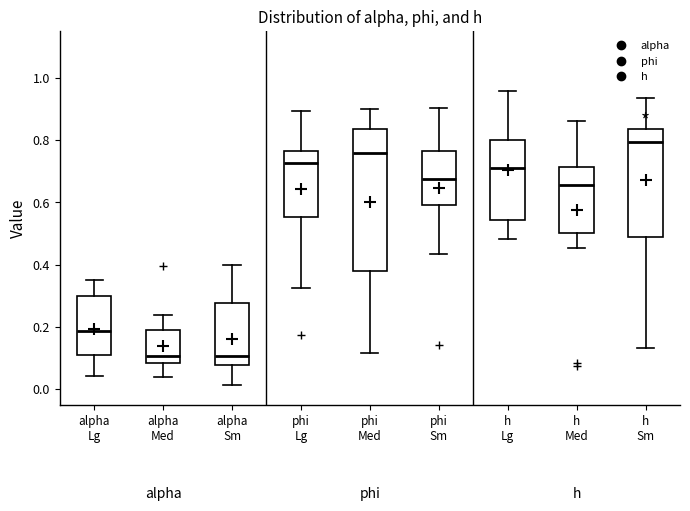

Which box's median line is the highest?

h Sm